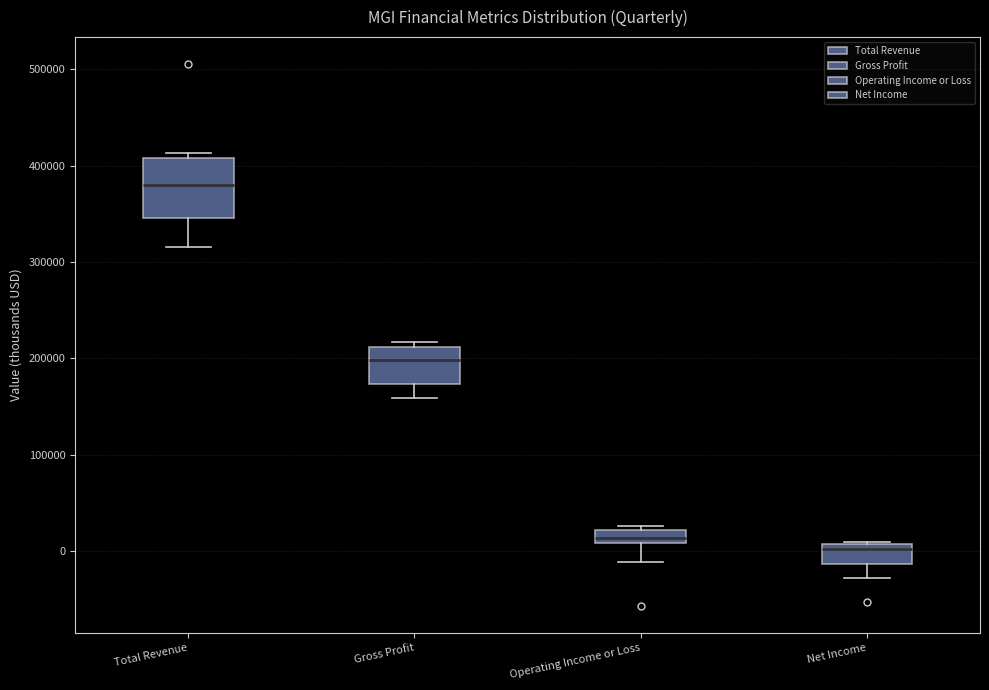

Where does the median line of the box for Gross Profit sit on the y-axis? The values are not printed on the chart, so give them approximately, as read against the axis.

200000